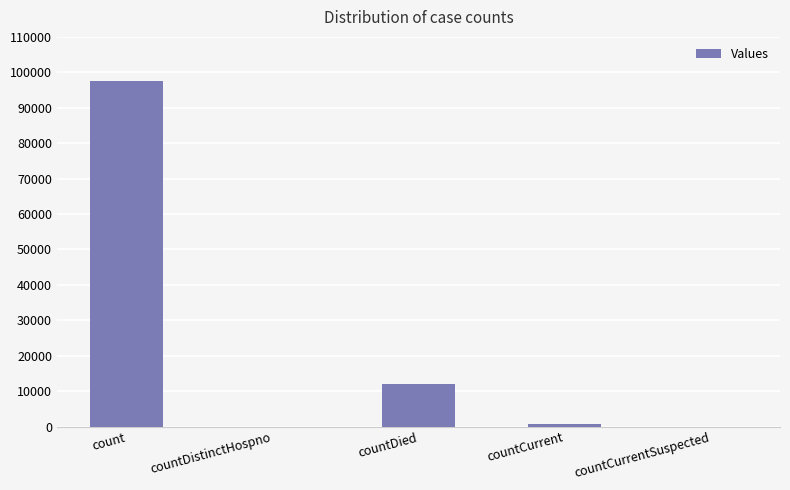

What is the sum of all values?

110361